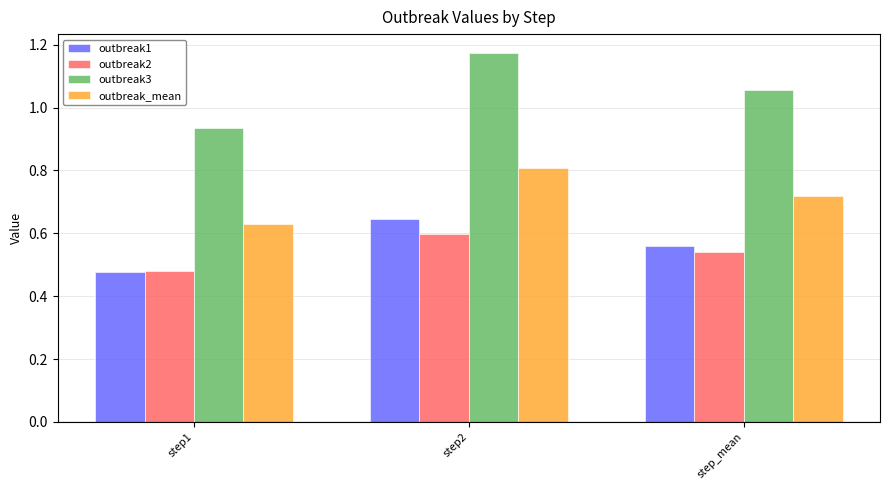

Which series has the largest range (max minus min)?

outbreak3